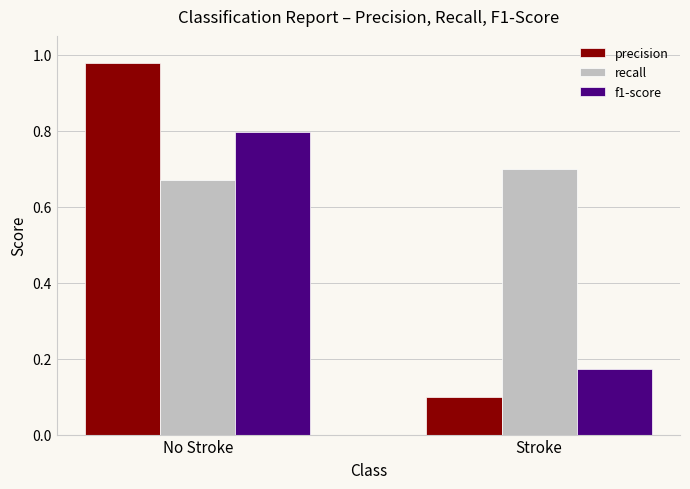

What is the minimum value for precision?

0.1